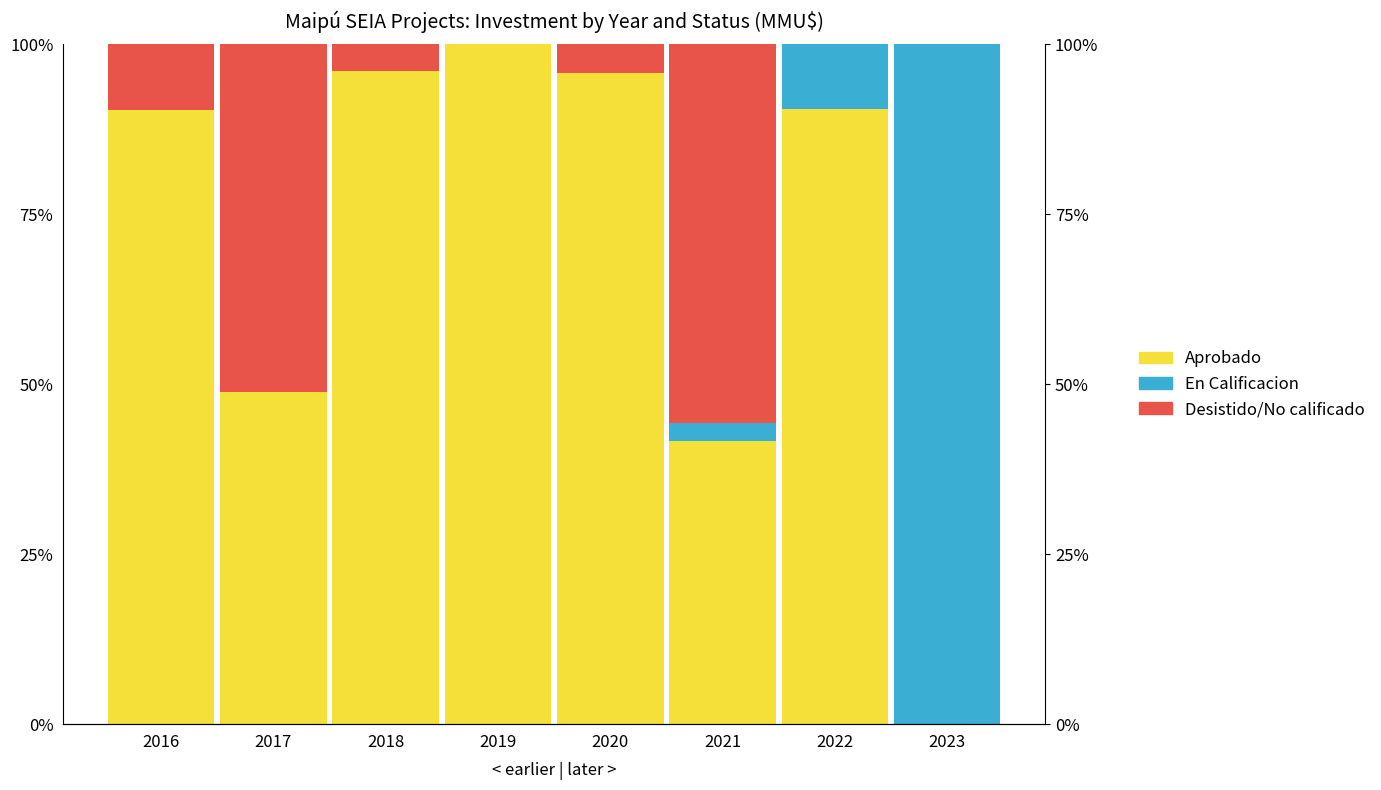

Between 2019 and 2022, which is larger?

2019